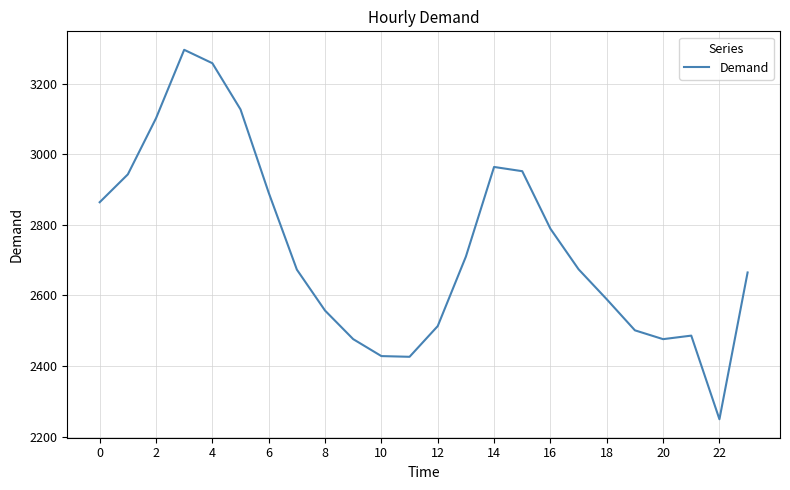

What is the difference between the maximum and minimum values?

1047